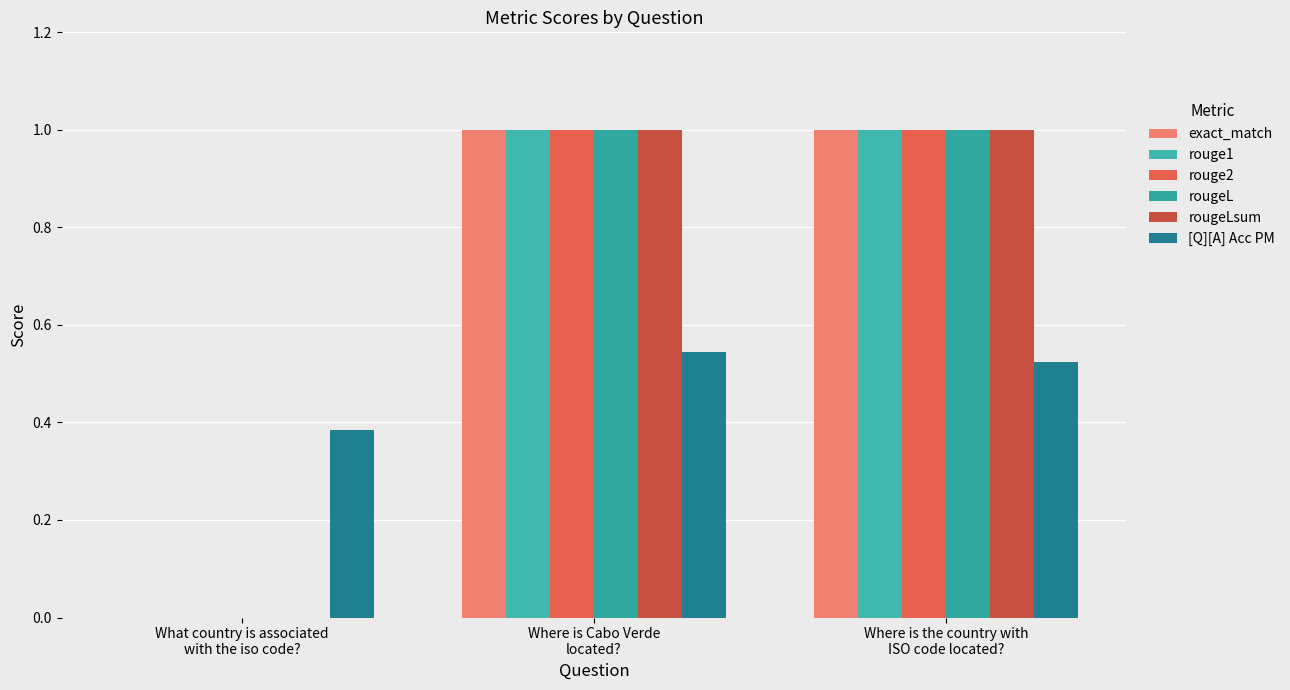

What is the sum of the rougeL values at What country is associated
with the iso code? and Where is Cabo Verde
located??

1.0